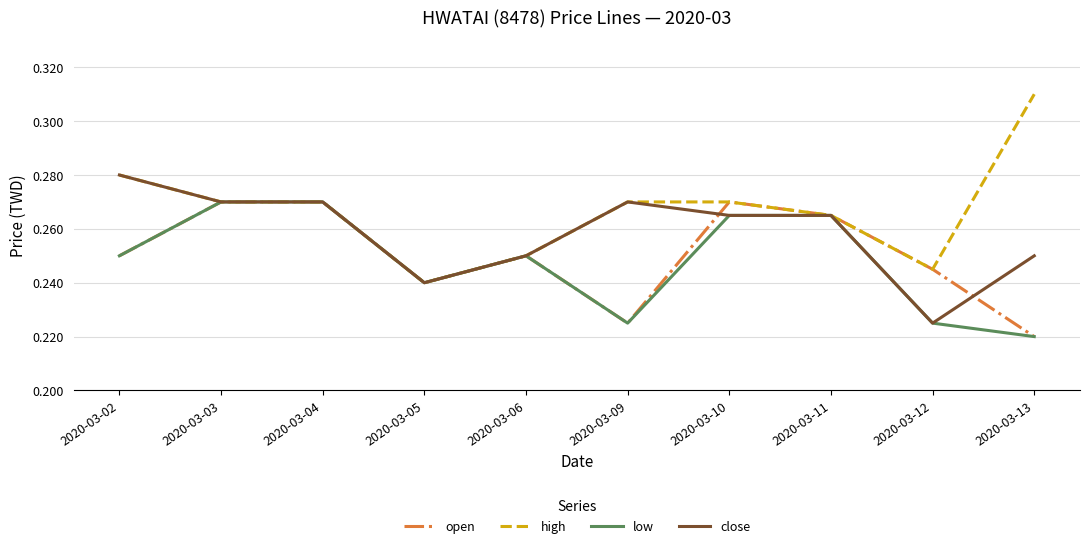

Which series has the largest range (max minus min)?

high